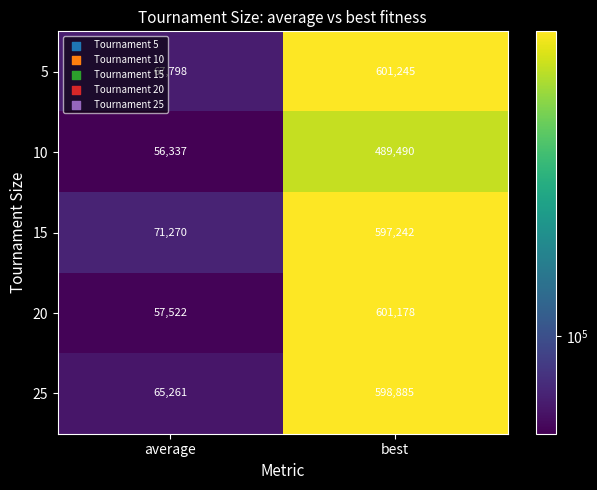

What is the total value across all series at average?

318188